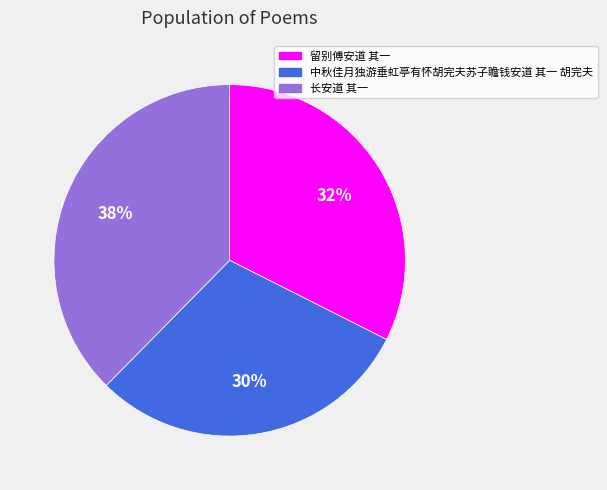

To the nearest percent, what portion does 中秋佳月独游垂虹亭有怀胡完夫苏子瞻钱安道 其一 胡完夫 represent?

30%